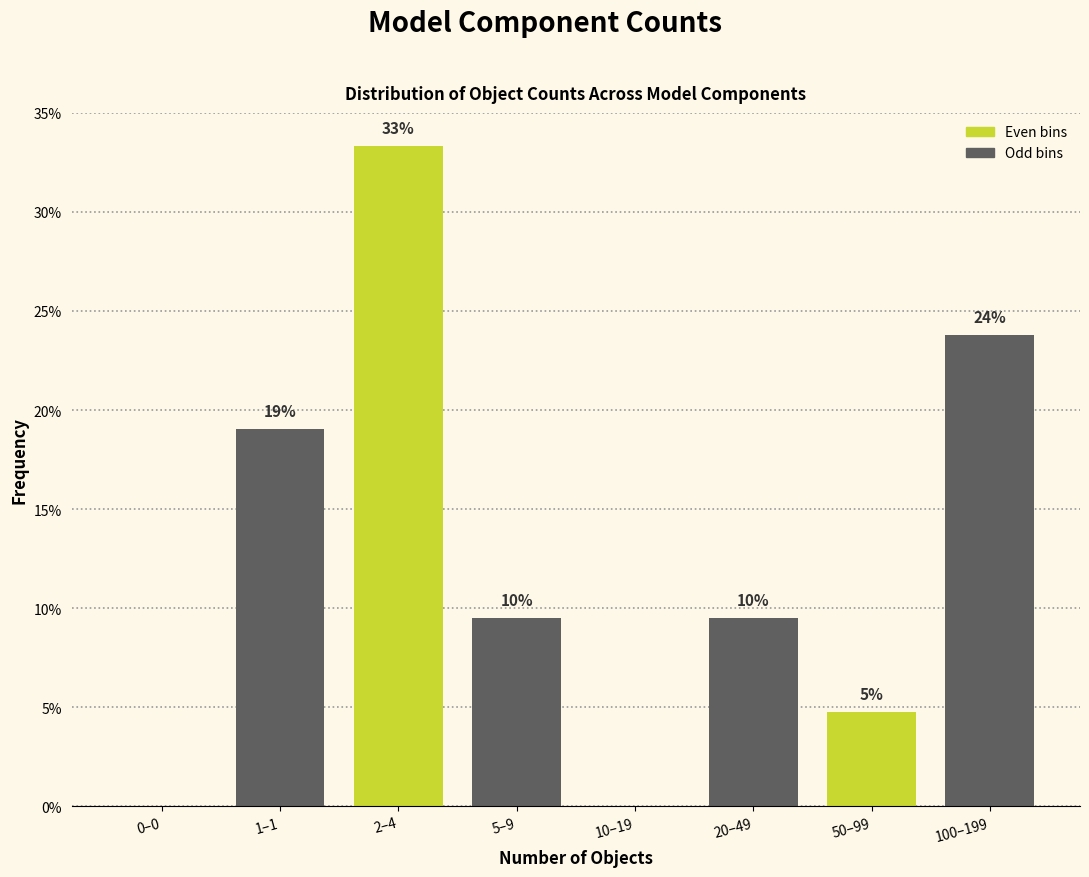

Are the bars horizontal?

No